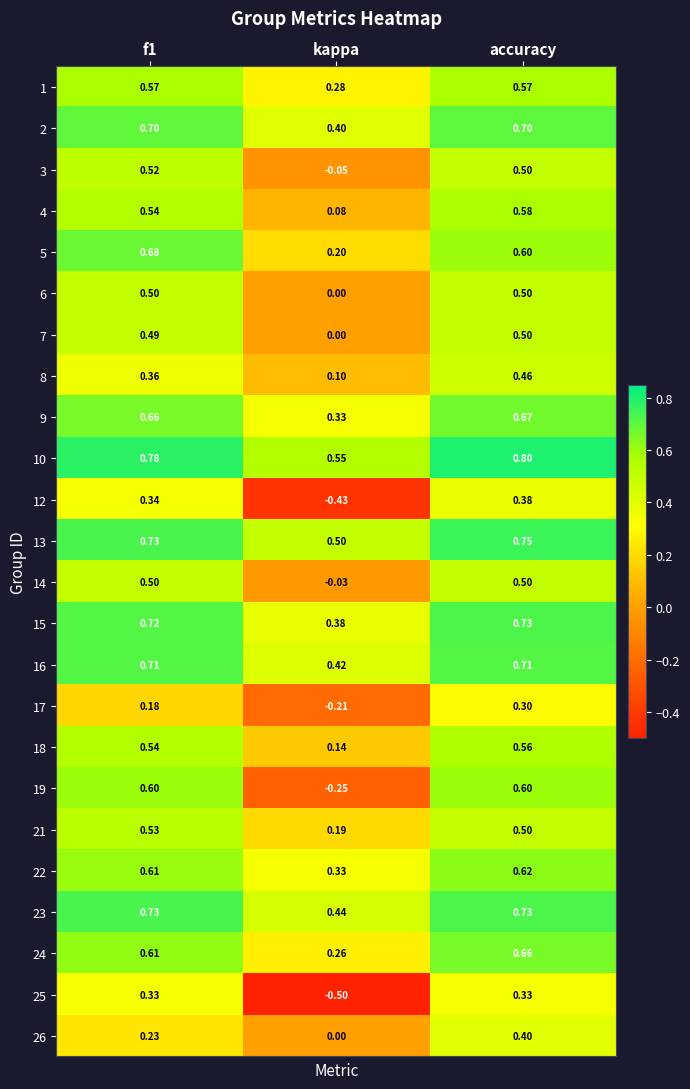

Is the value of 23 at f1 greater than the value of 14 at kappa?

Yes